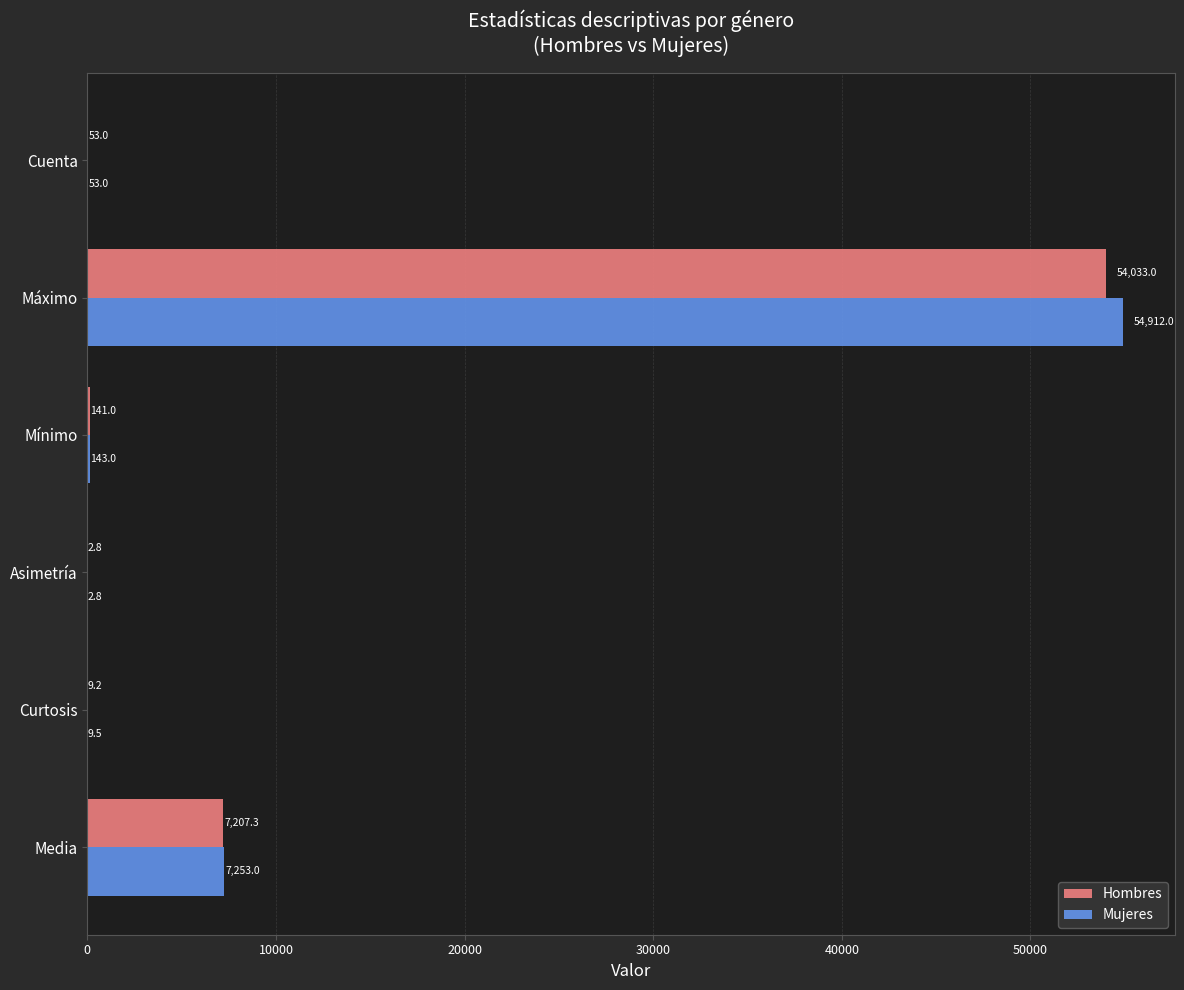

What is the sum of the Hombres values at Máximo and Mínimo?

54174.0